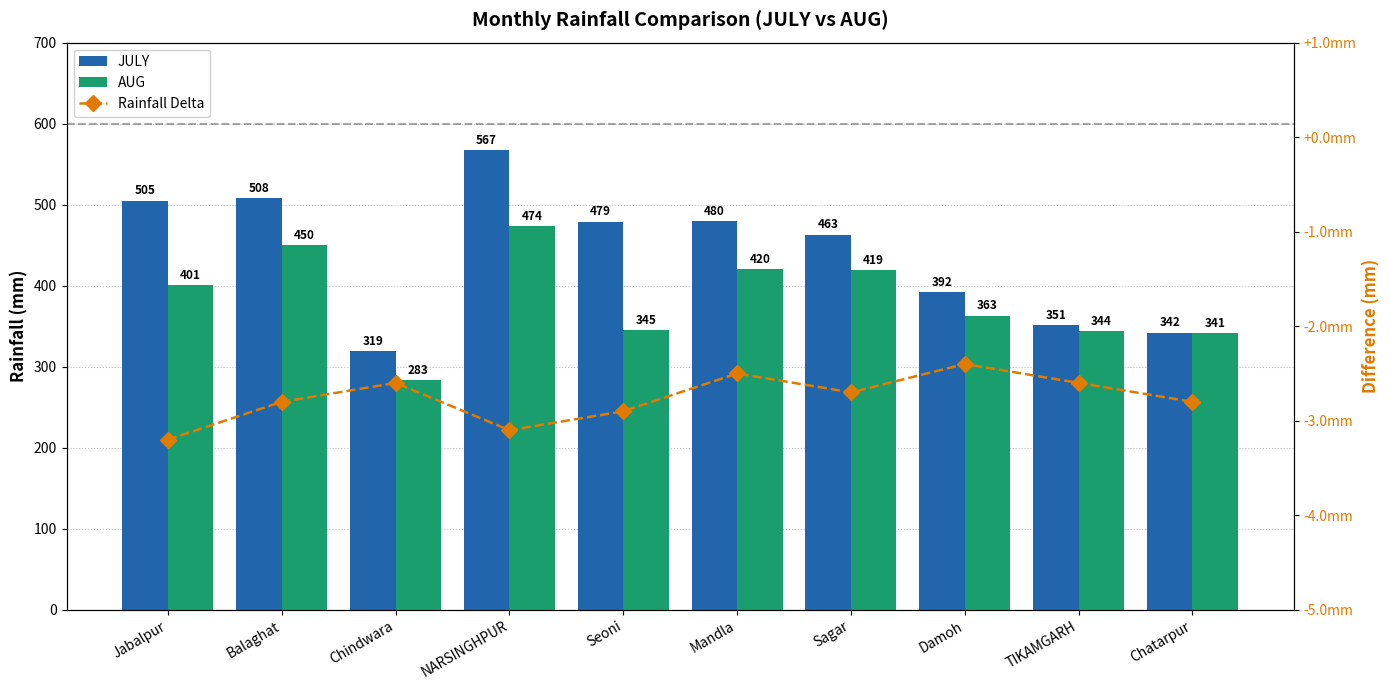

The value of JULY at Damoh is 392.0. True or false?

True